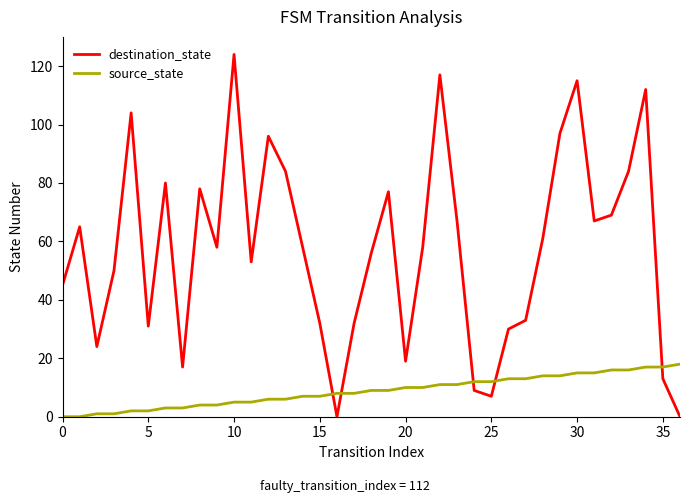

What is the maximum value for destination_state?

124